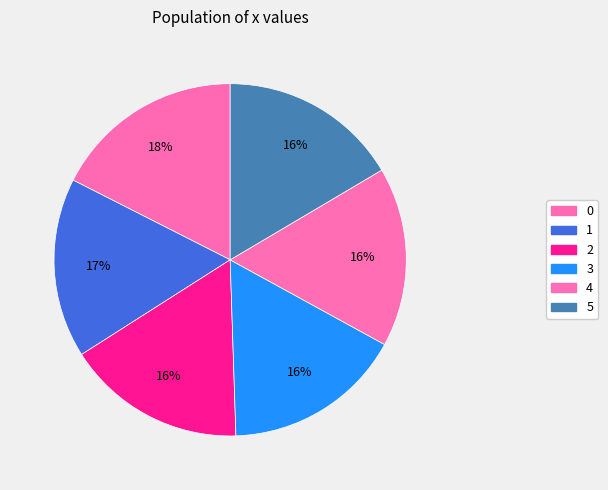

What percentage is the 2 slice, to the nearest percent?

16%